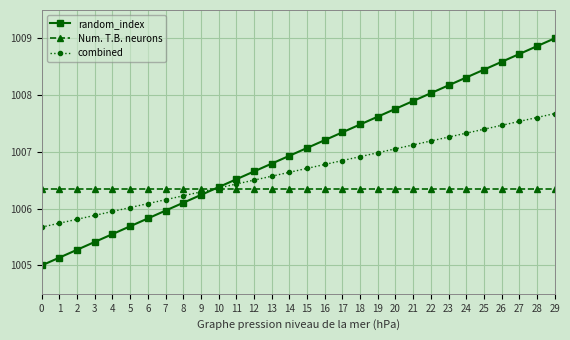

Reading right to left, what are all the values shown in this chart?

random_index: 1009.0	1008.9	1008.7	1008.6	1008.4	1008.3	1008.2	1008.0	1007.9	1007.8	1007.6	1007.5	1007.3	1007.2	1007.1	1006.9	1006.8	1006.7	1006.5	1006.4	1006.2	1006.1	1006.0	1005.8	1005.7	1005.6	1005.4	1005.3	1005.1	1005.0
Num. T.B. neurons: 1006.4	1006.4	1006.4	1006.4	1006.4	1006.4	1006.4	1006.4	1006.4	1006.4	1006.4	1006.4	1006.4	1006.4	1006.4	1006.4	1006.4	1006.4	1006.4	1006.4	1006.4	1006.4	1006.4	1006.4	1006.4	1006.4	1006.4	1006.4	1006.4	1006.4
combined: 1007.7	1007.6	1007.5	1007.5	1007.4	1007.3	1007.3	1007.2	1007.1	1007.1	1007.0	1006.9	1006.8	1006.8	1006.7	1006.6	1006.6	1006.5	1006.4	1006.4	1006.3	1006.2	1006.2	1006.1	1006.0	1006.0	1005.9	1005.8	1005.7	1005.7